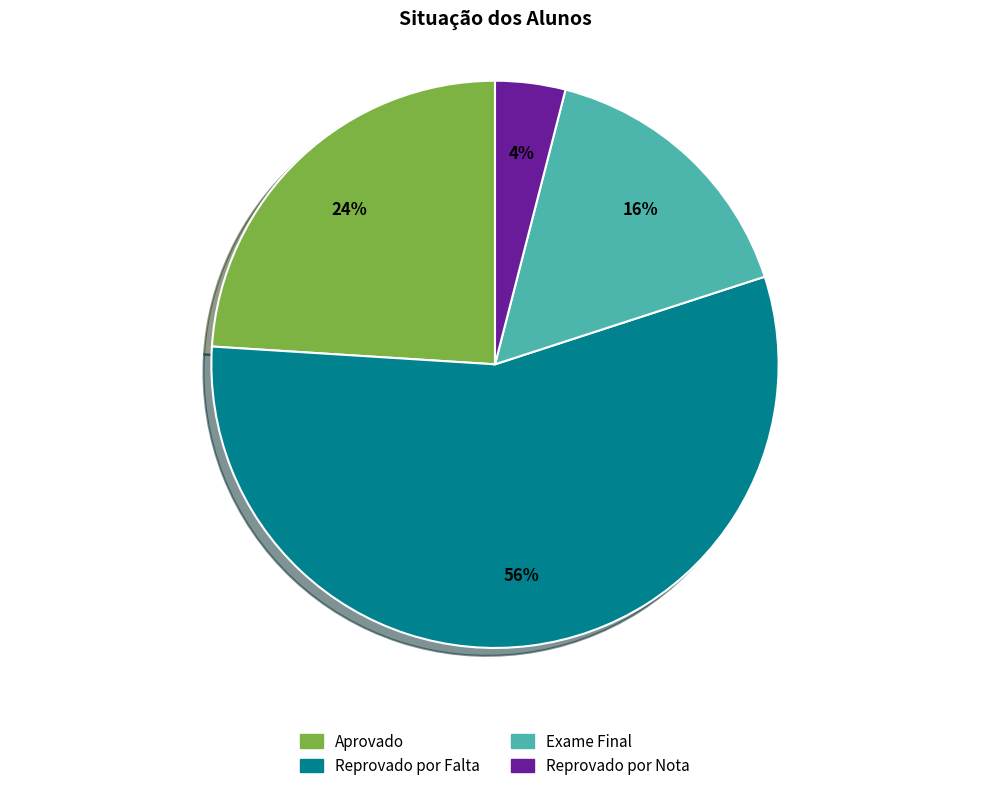

True or false: Aprovado accounts for 24% of the total.

True